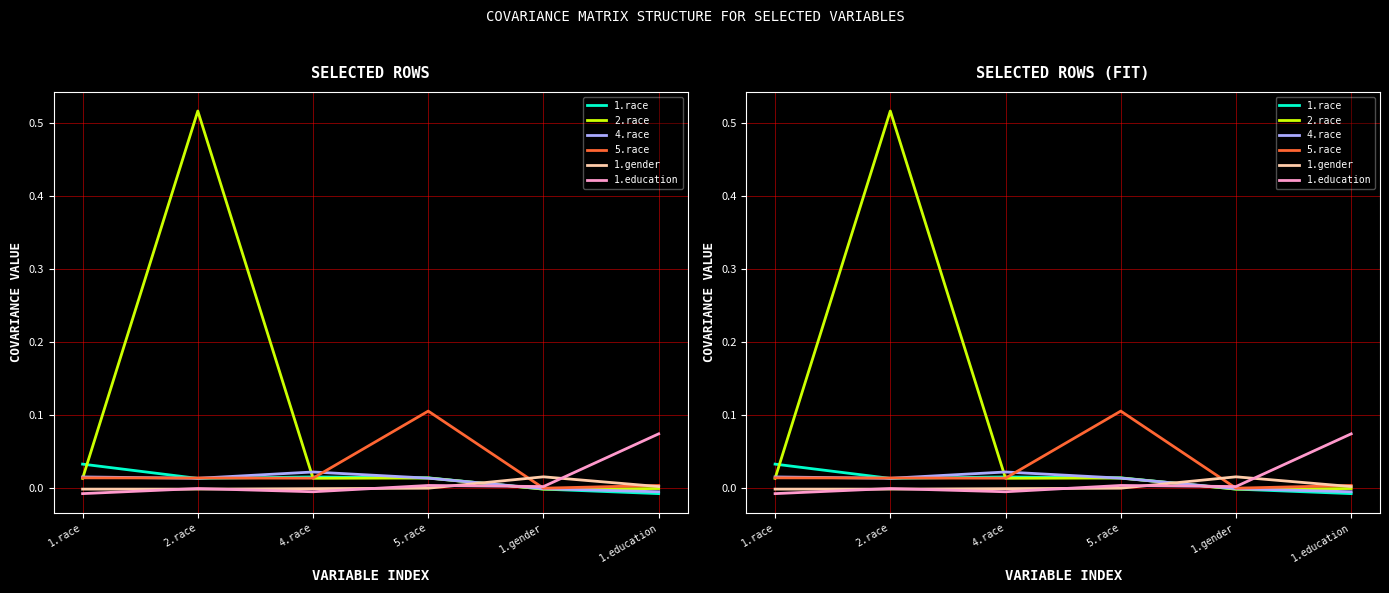

How many values in the 5.race series exceed 0?

5